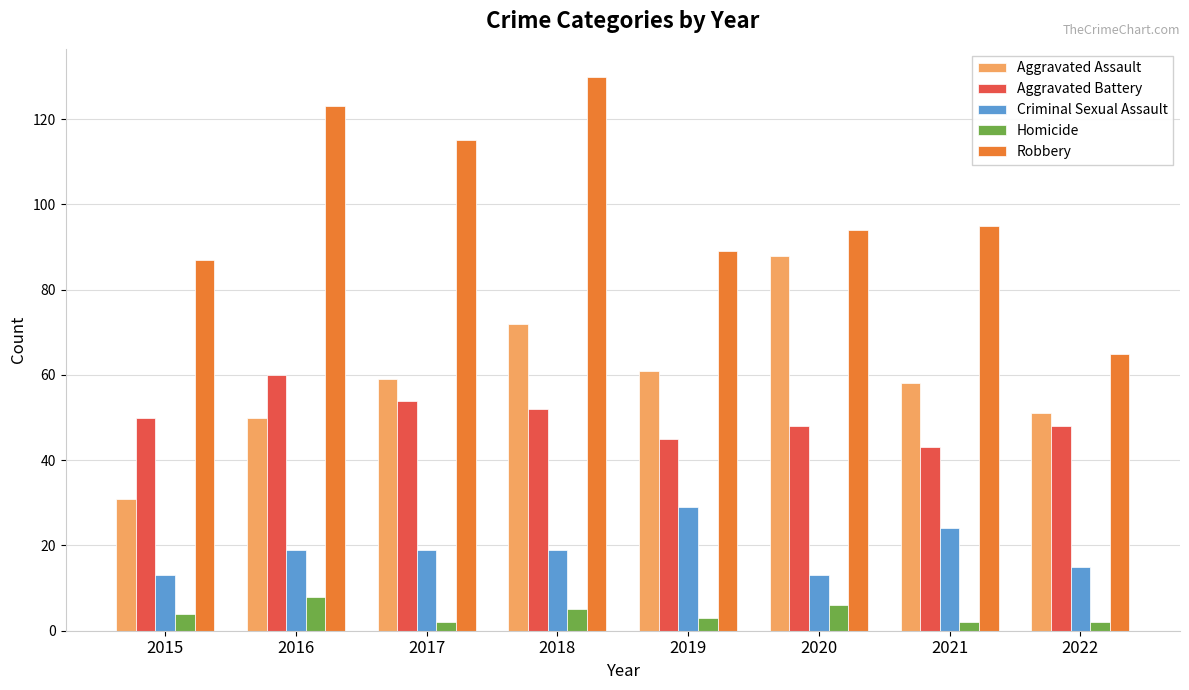

True or false: Homicide has a value of 8 at 2016.

True